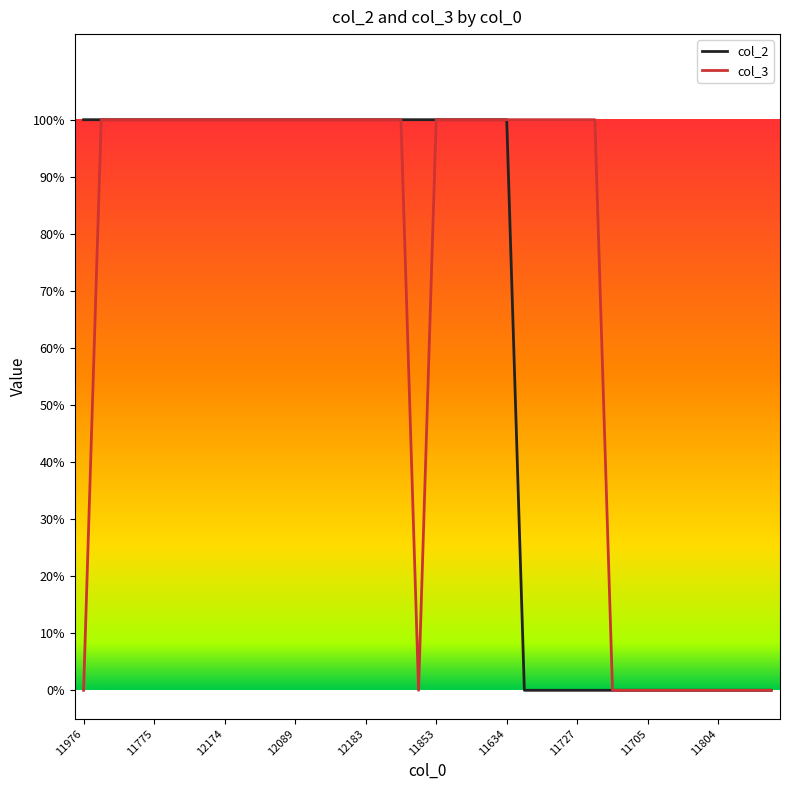

Where is col_3 nearest to the value 0?

11976